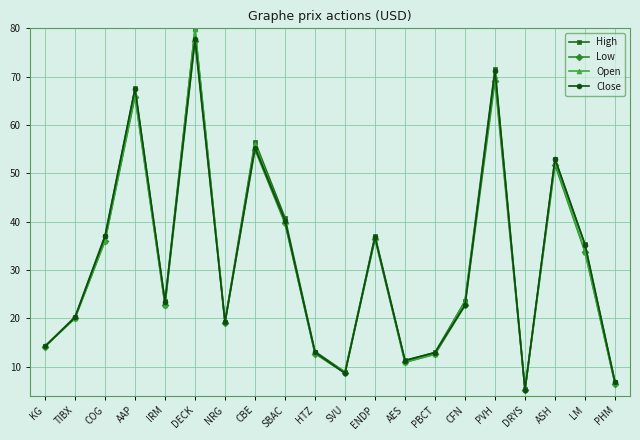

The Open series shows 57.0 at SBAC. True or false?

False